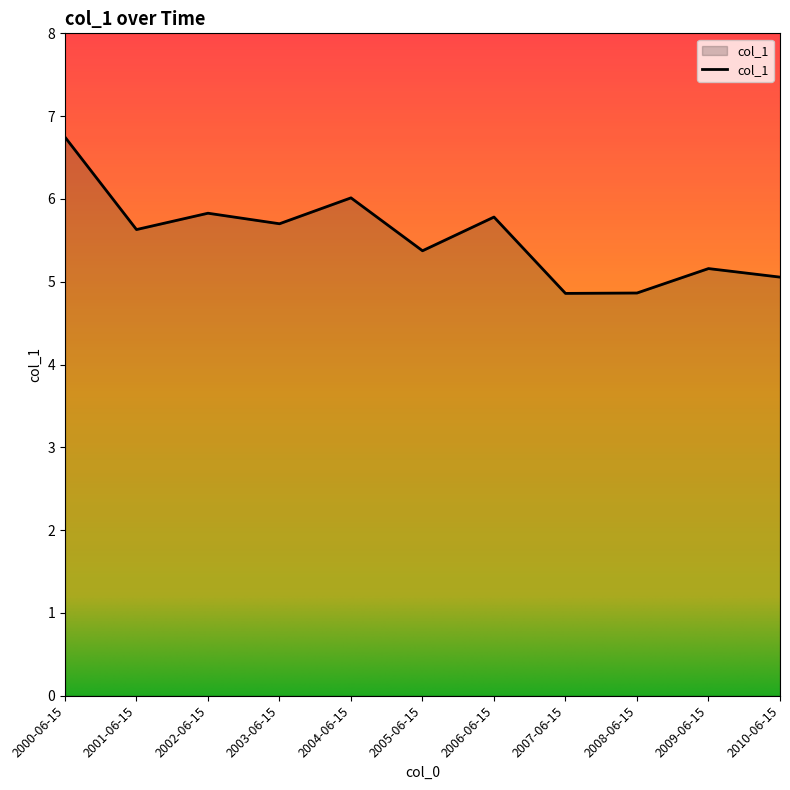

The value at 2009-06-15 is 3.0. True or false?

False